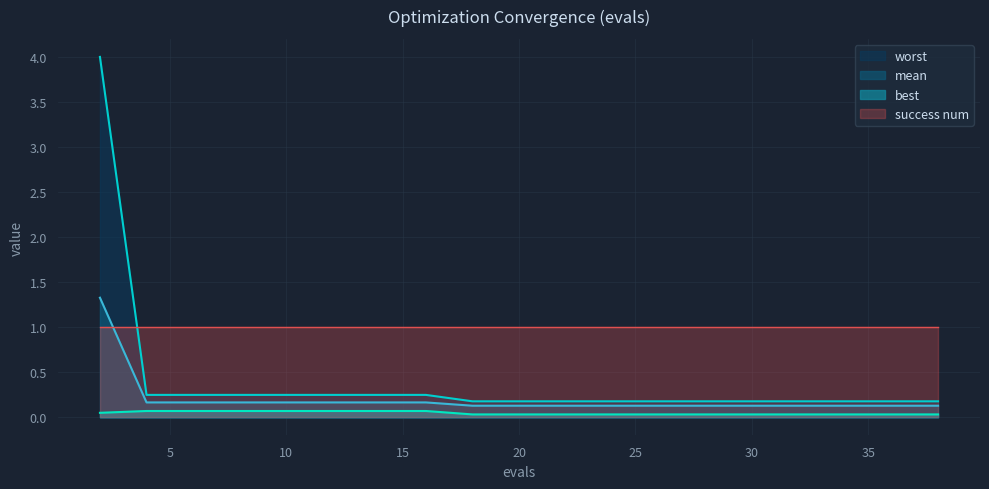

True or false: best and success num intersect in this chart.

False